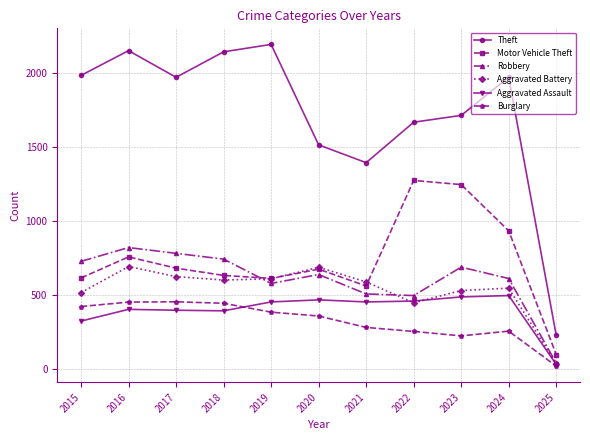

How many series are shown in this chart?

6